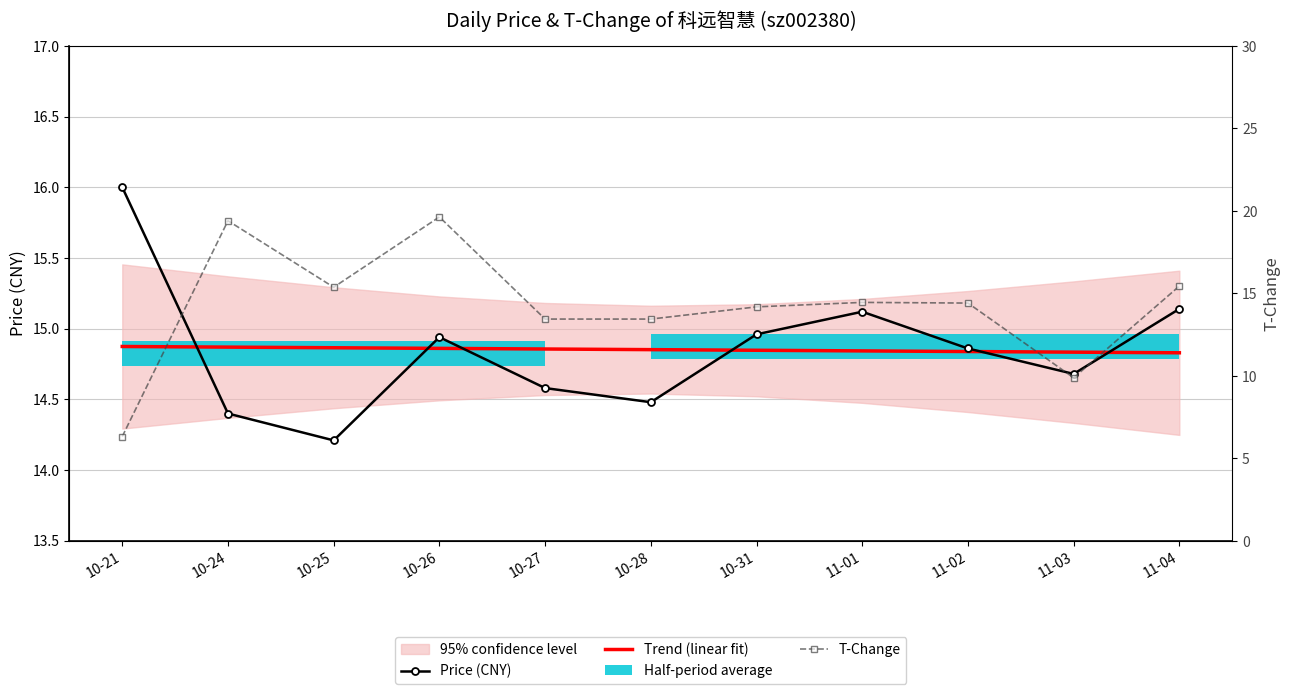

What is the highest value of the T-Change series?

19.6